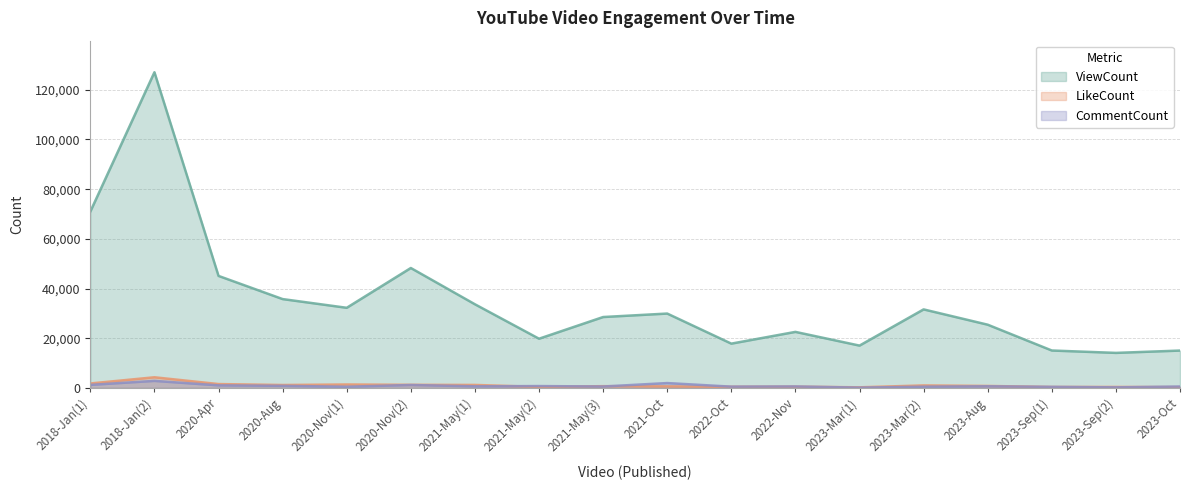

Is the value of LikeCount at 2023-Mar(1) greater than the value of ViewCount at 2023-Mar(2)?

No